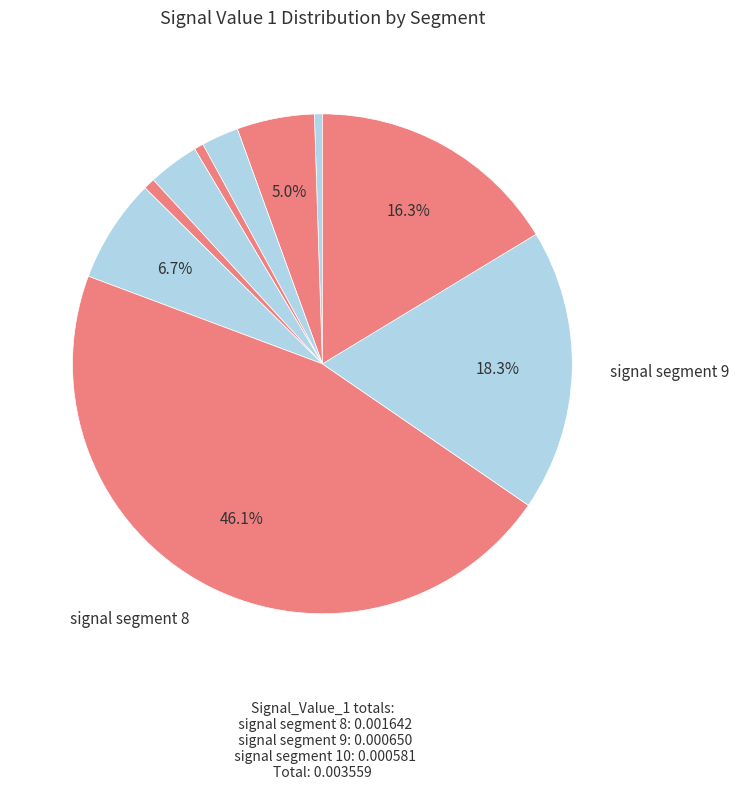

How many slices are in this pie chart?

10